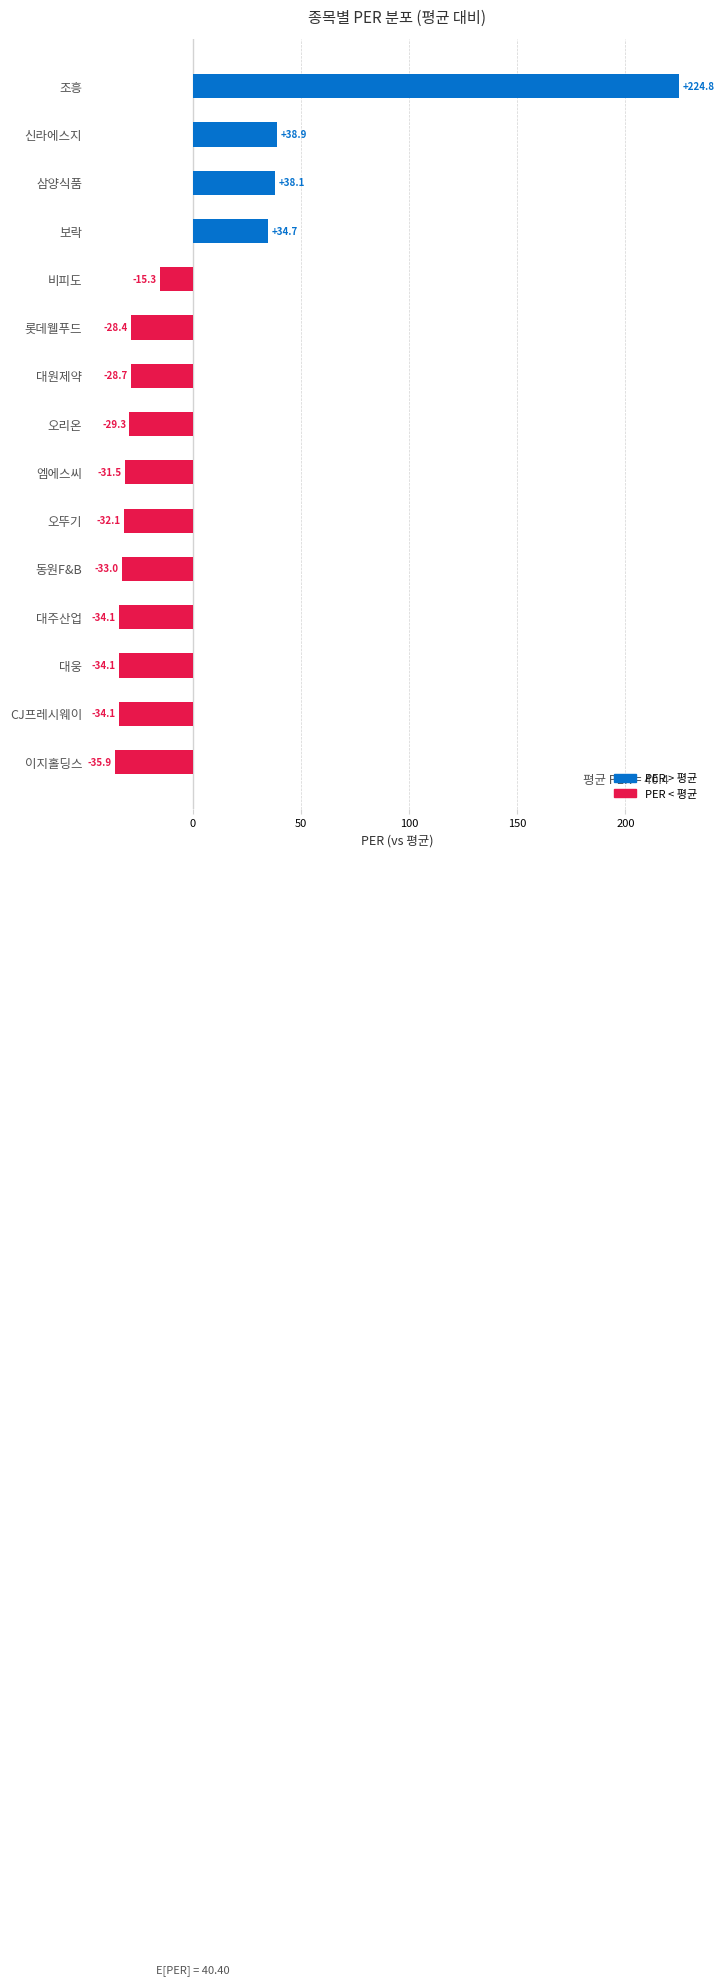

At which label is the value closest to 94?

신라에스지